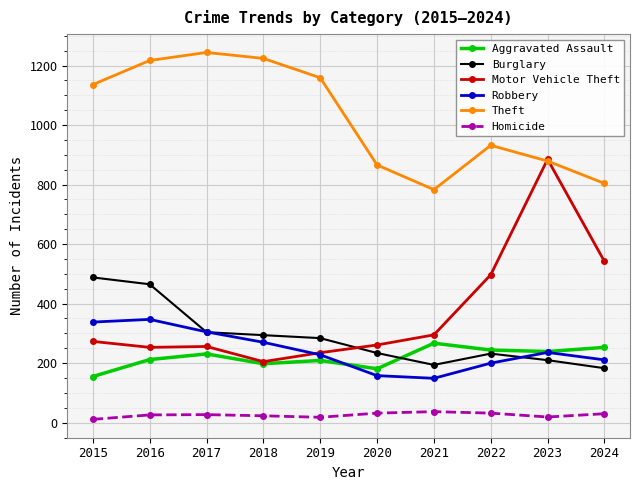

How many interior local valleys does the Robbery series have?

1